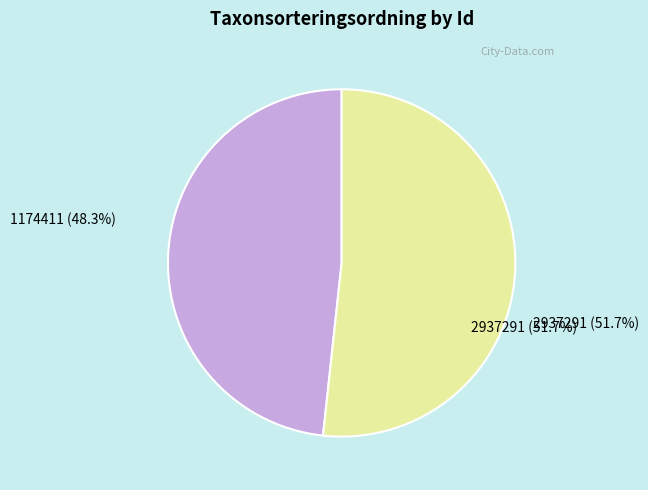

How many segments does this pie chart have?

2